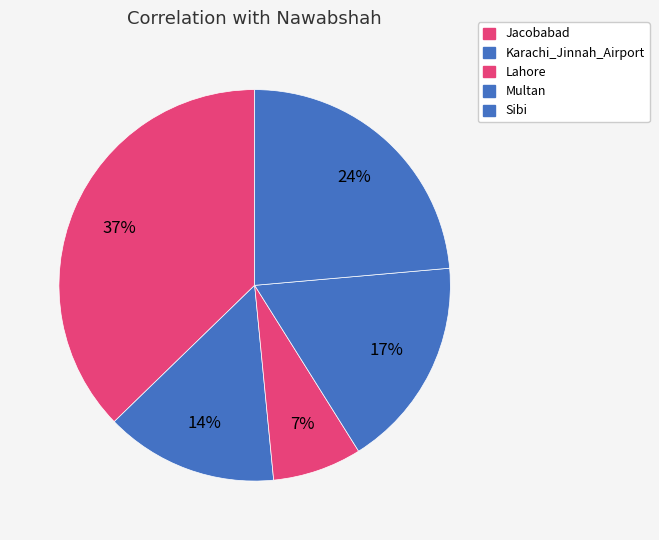

How many slices are in this pie chart?

5